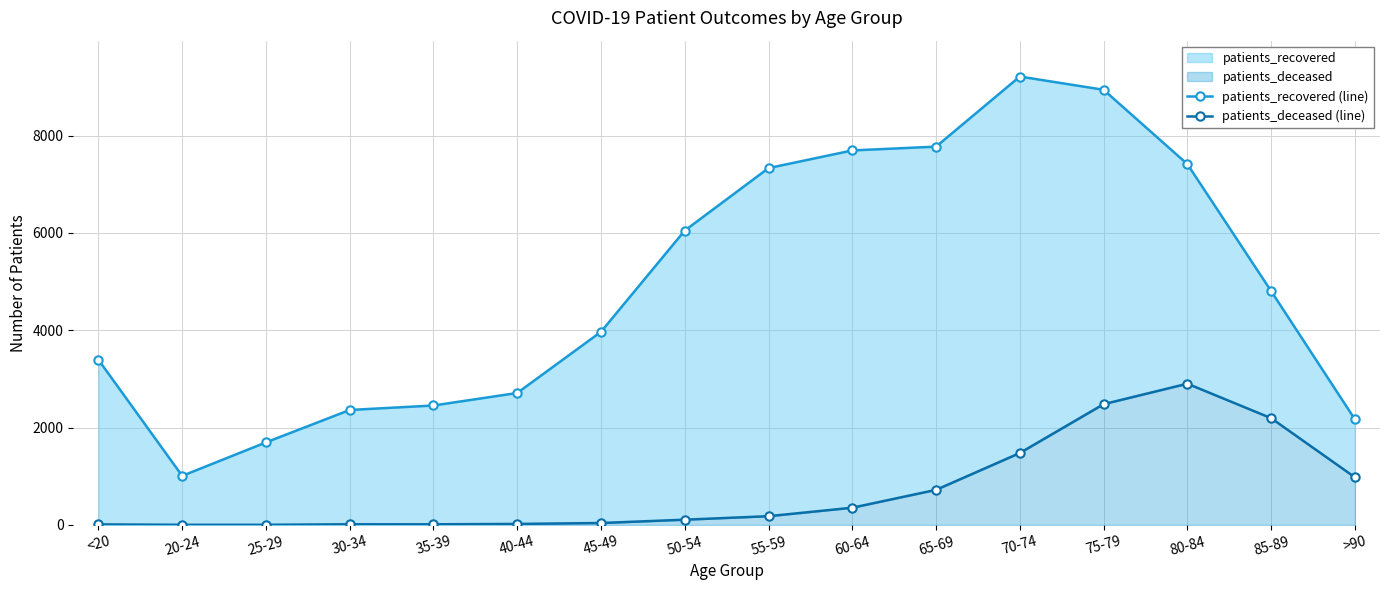

True or false: patients_deceased (line) and patients_recovered (line) cross at least once.

False